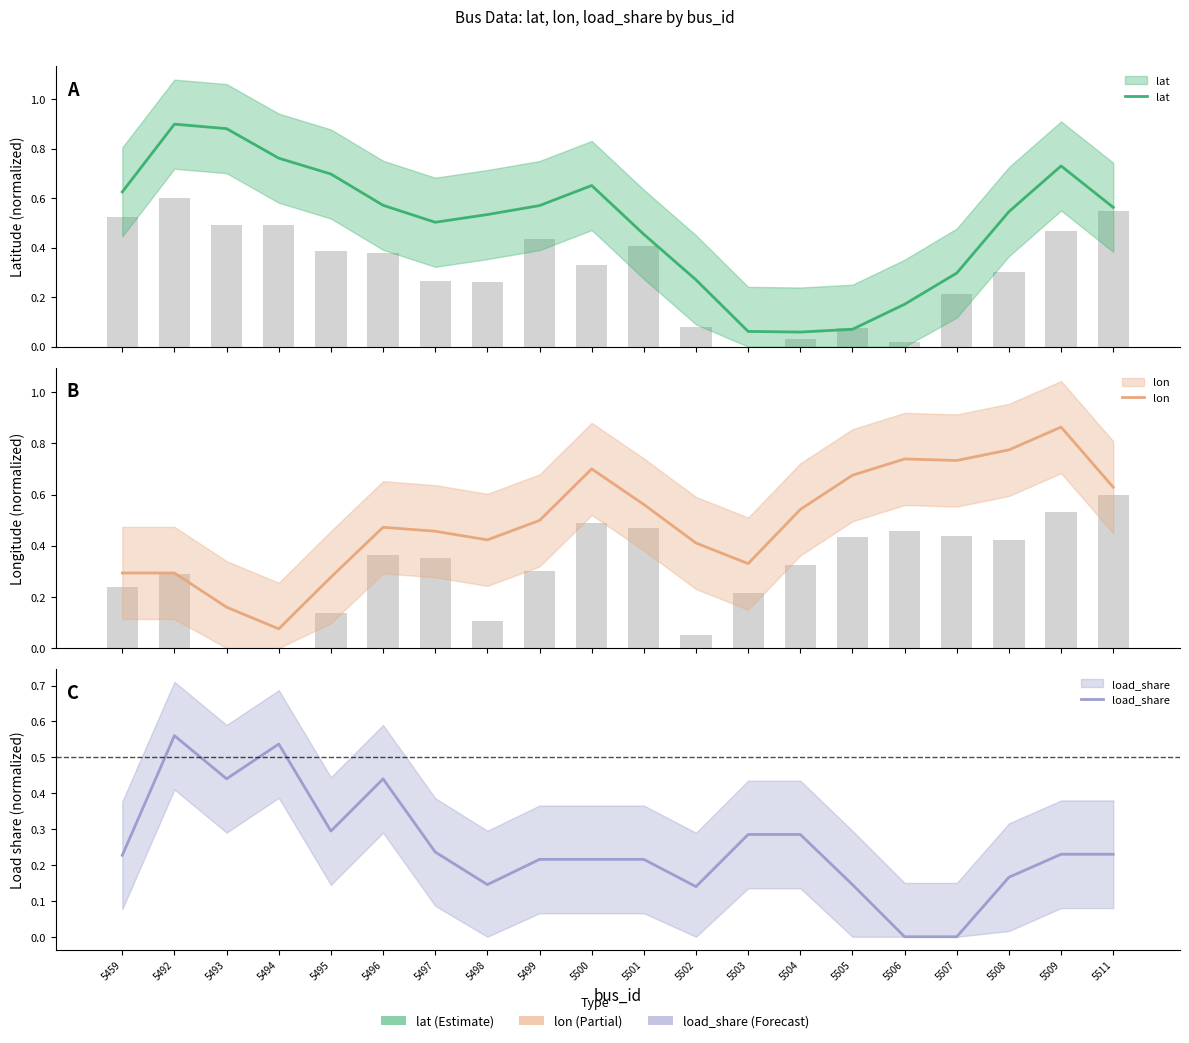

At which category is the sum across all series the highest?

5509